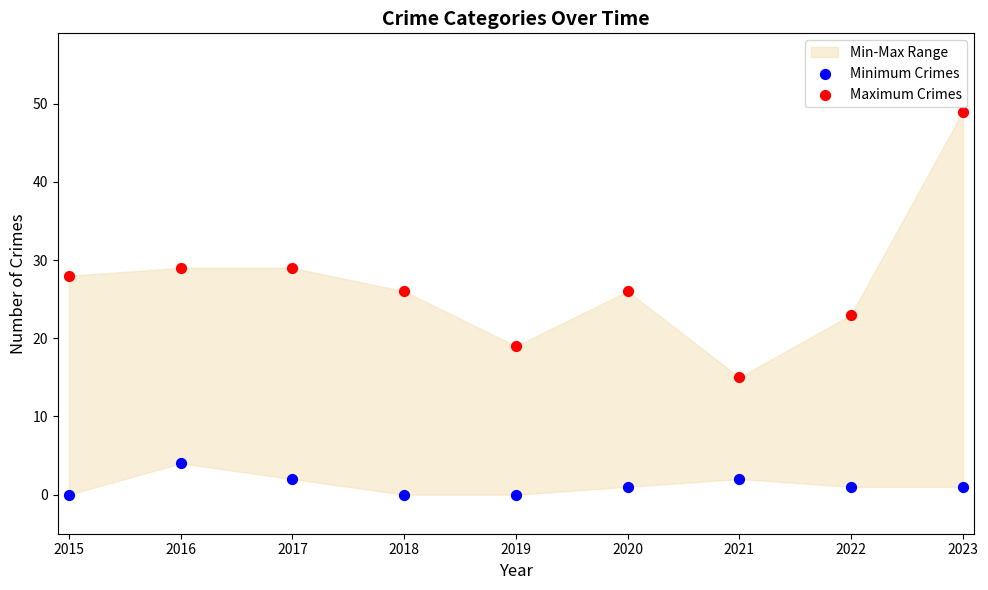

Which series reaches the minimum Y coordinate?

Minimum Crimes